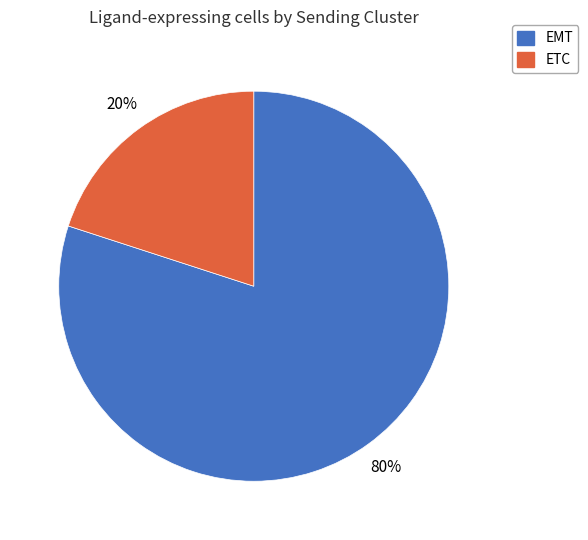

Is the sum of ETC and EMT greater than half?

Yes